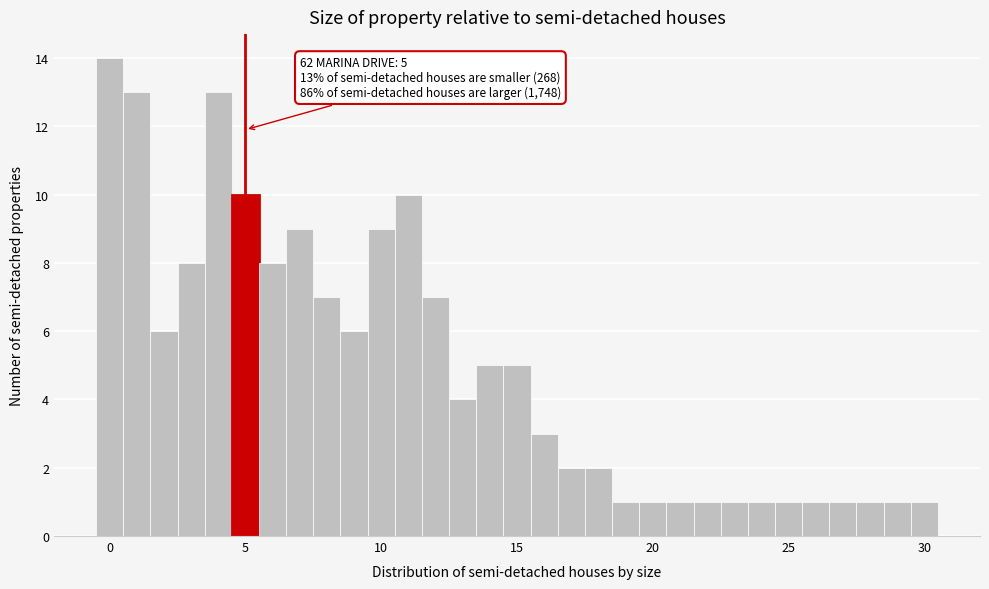

Read against the x-axis, roughly where is the centre of the tallest bar?

0.0